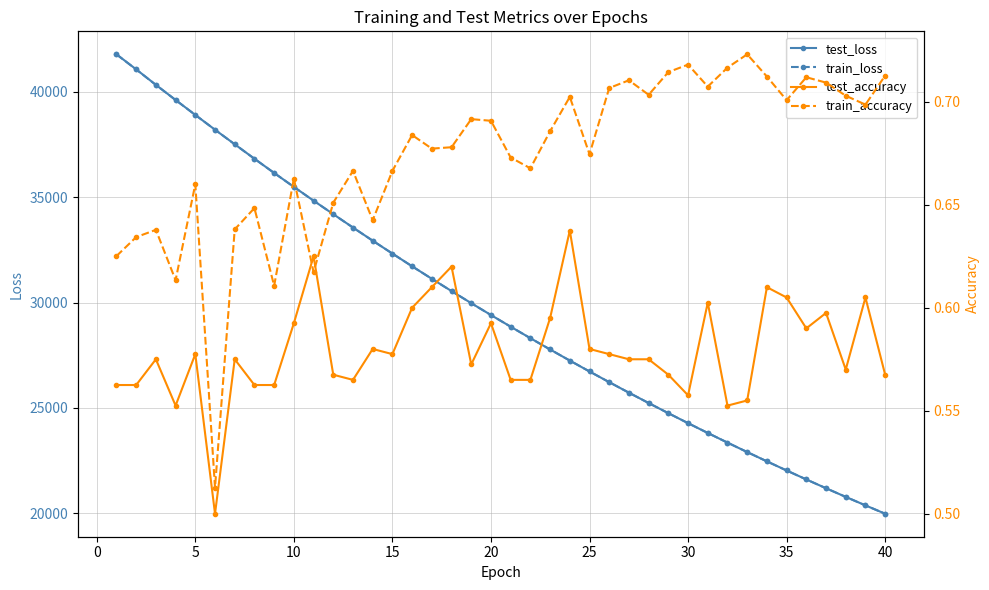

What is the difference between the second highest and minimum values in the test_loss series?

21082.4